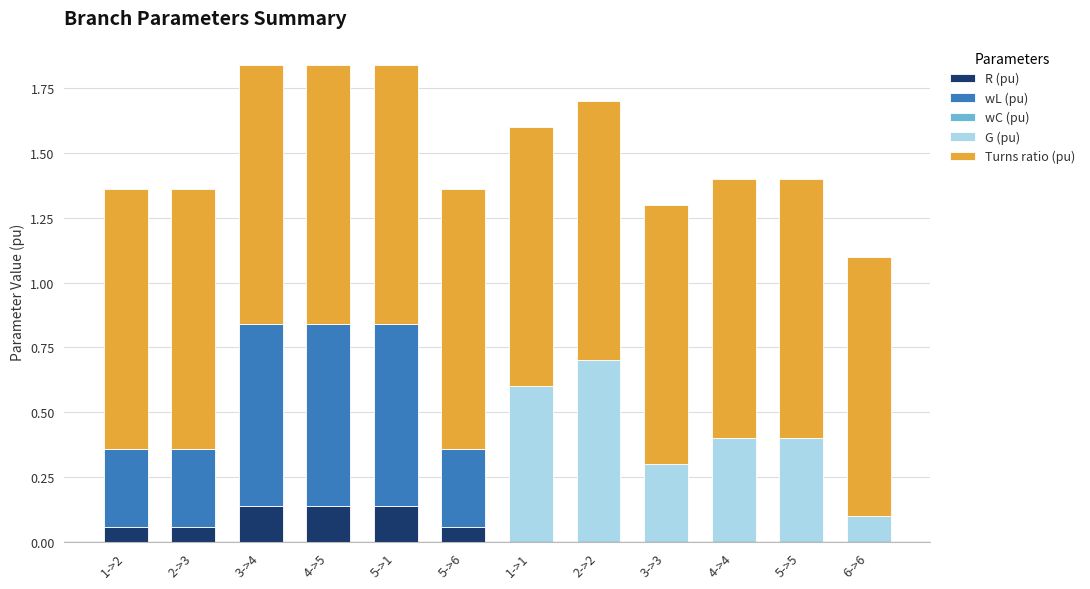

The R (pu) series shows 0.0 at 5->5. True or false?

True